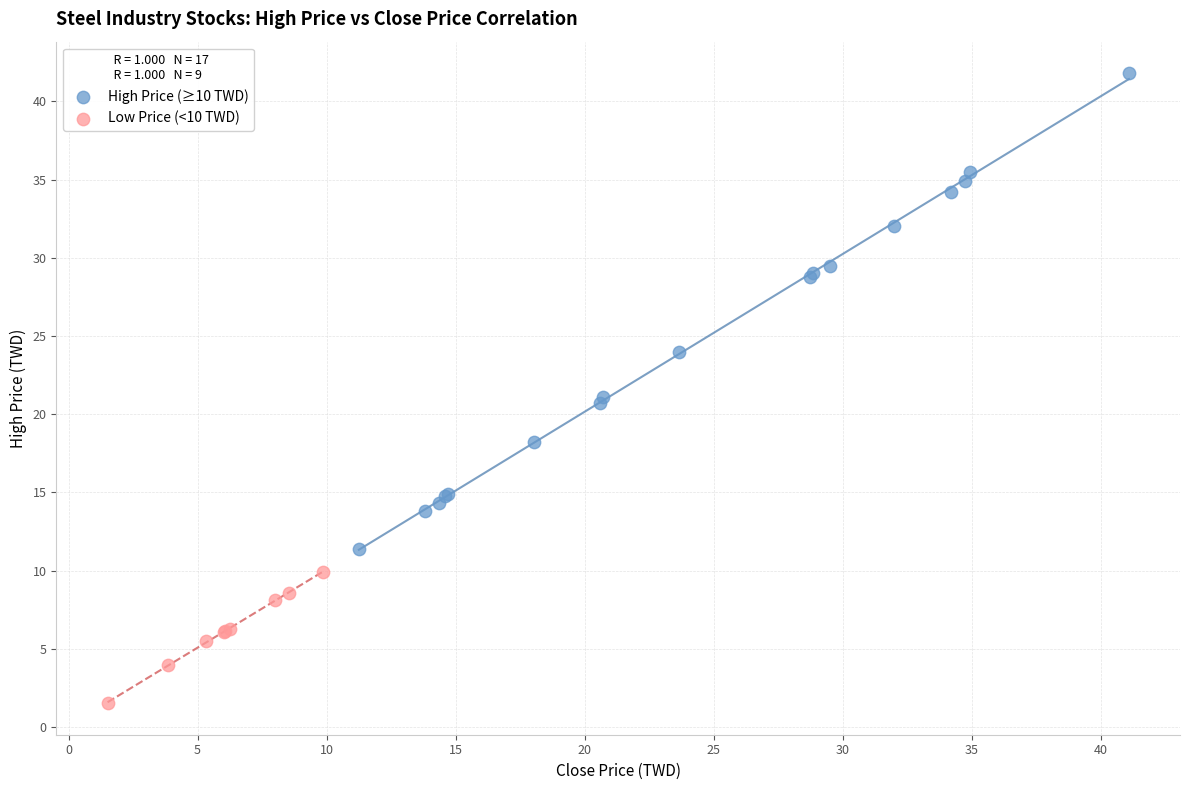

Which series has the widest spread of Y values?

High Price (≥10 TWD)